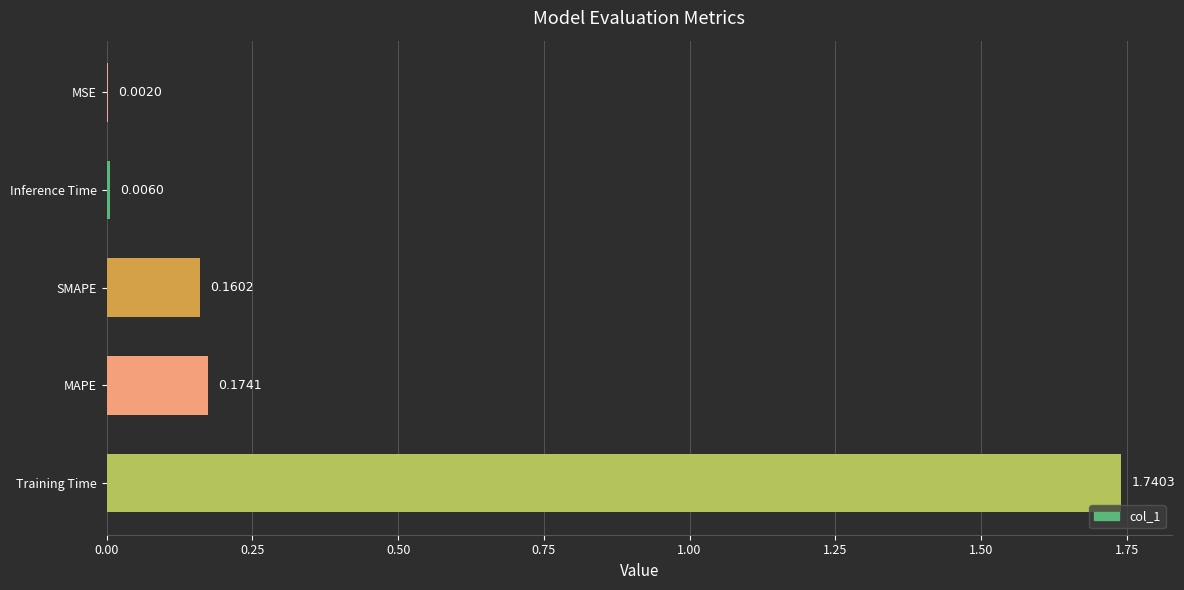

Which label corresponds to the largest value in the chart?

Training Time